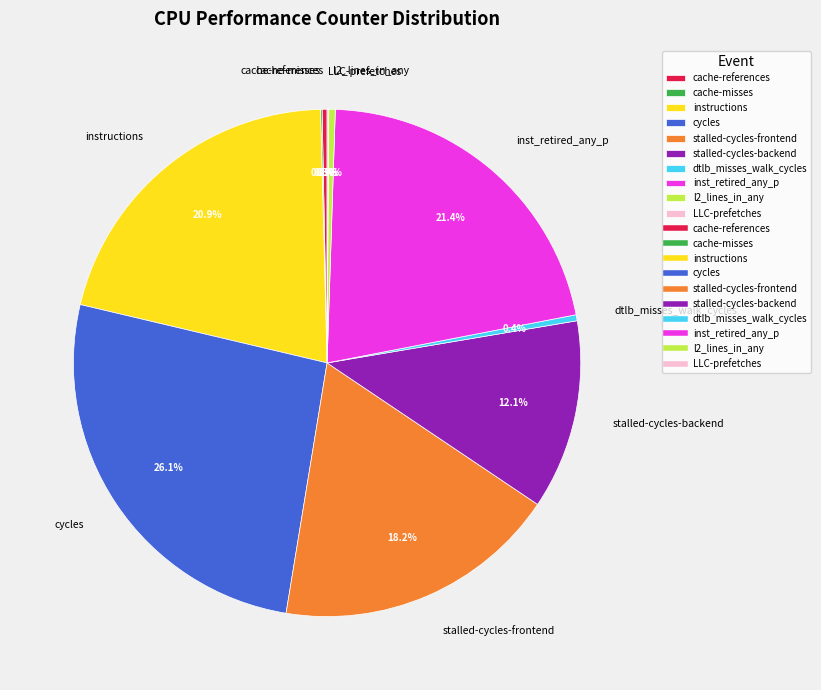

What portion of the pie excludes stalled-cycles-backend?

87.9%